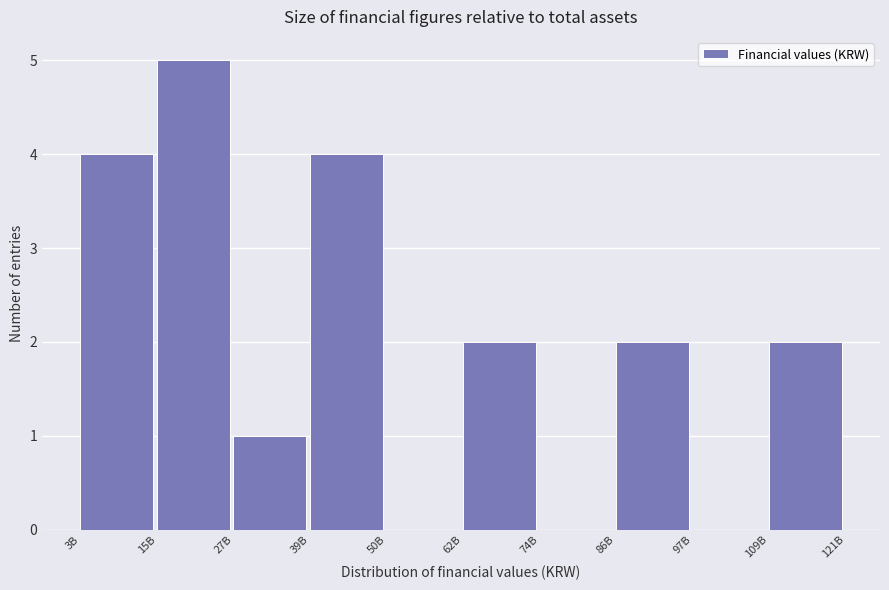

Reading right to left, transcribe all the data shown in this chart.

109B=2	97B=0	86B=2	74B=0	62B=2	50B=0	39B=4	27B=1	15B=5	3B=4